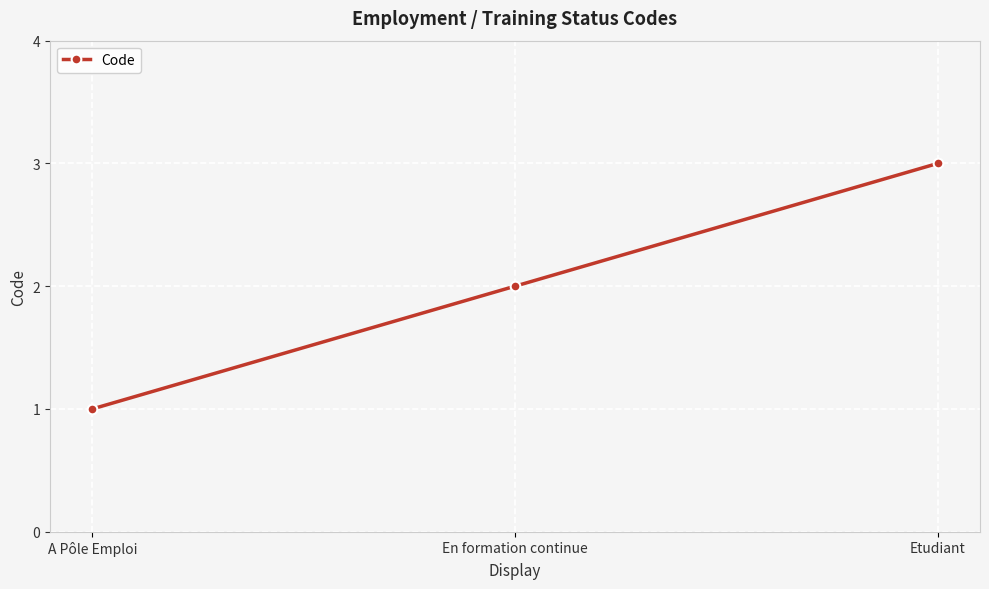

What is the change in value from En formation continue to Etudiant?

+1